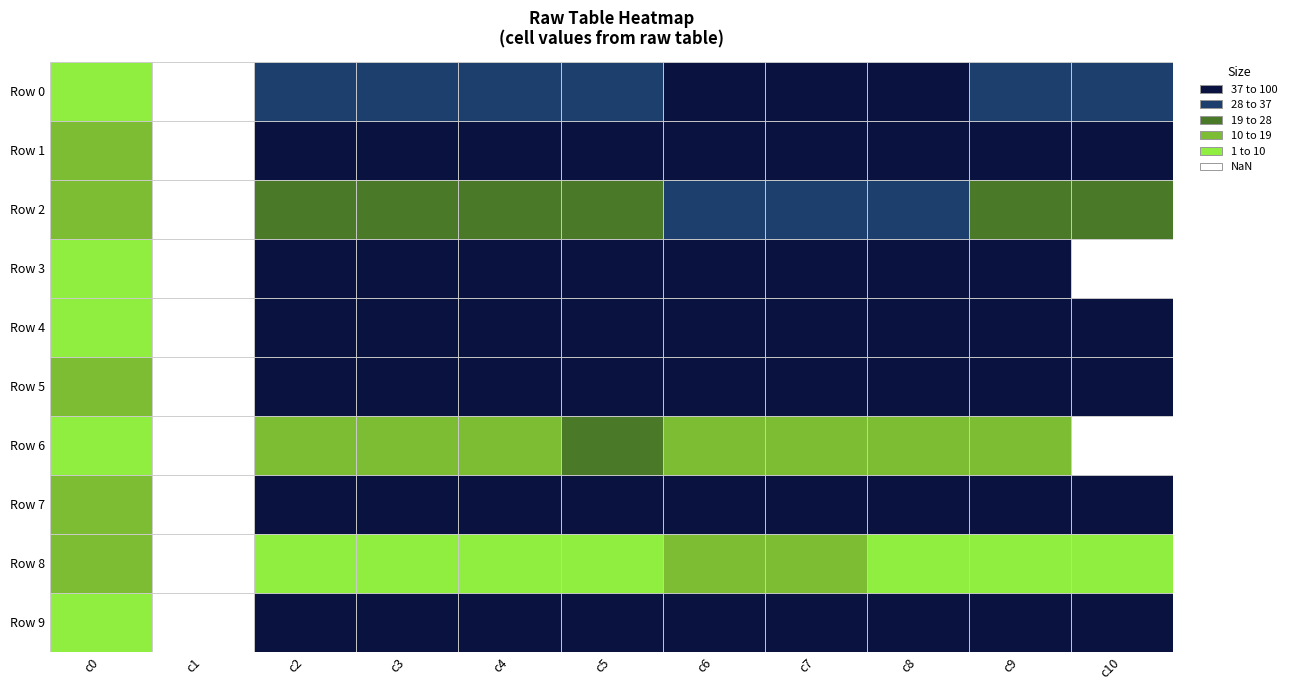

What is the average value of the Row 6 series?

12